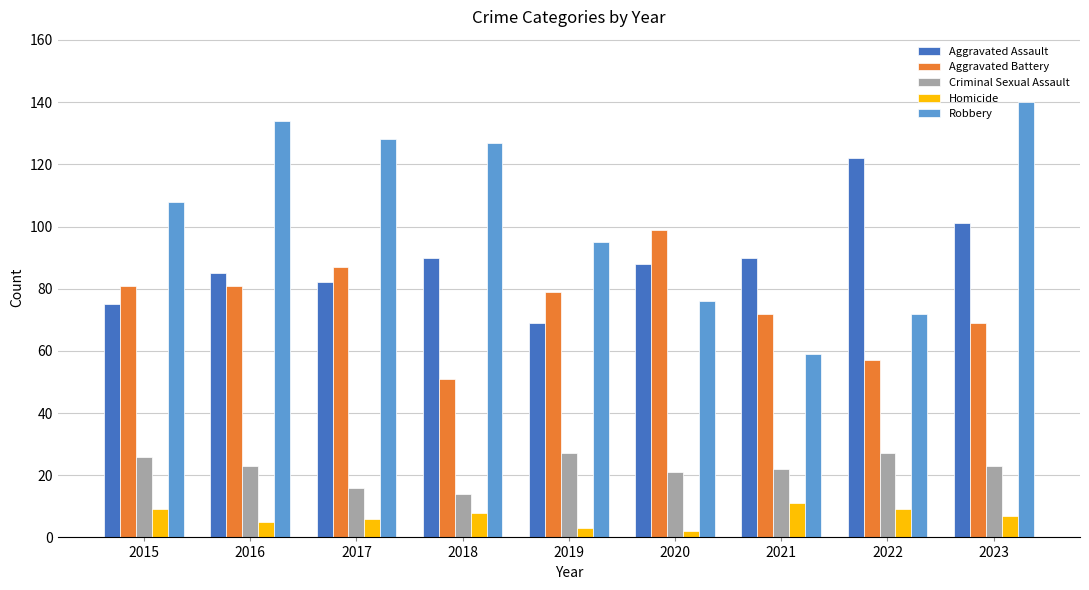

Which series changed the most between 2015 and 2020?

Robbery